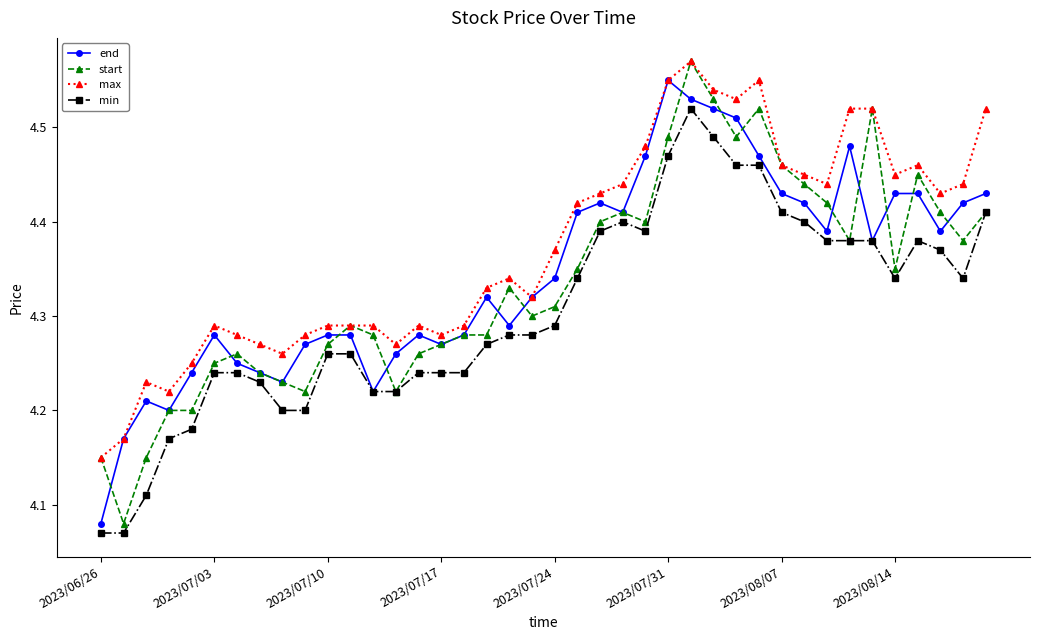

At how many categories does at least one series exceed 4?

40